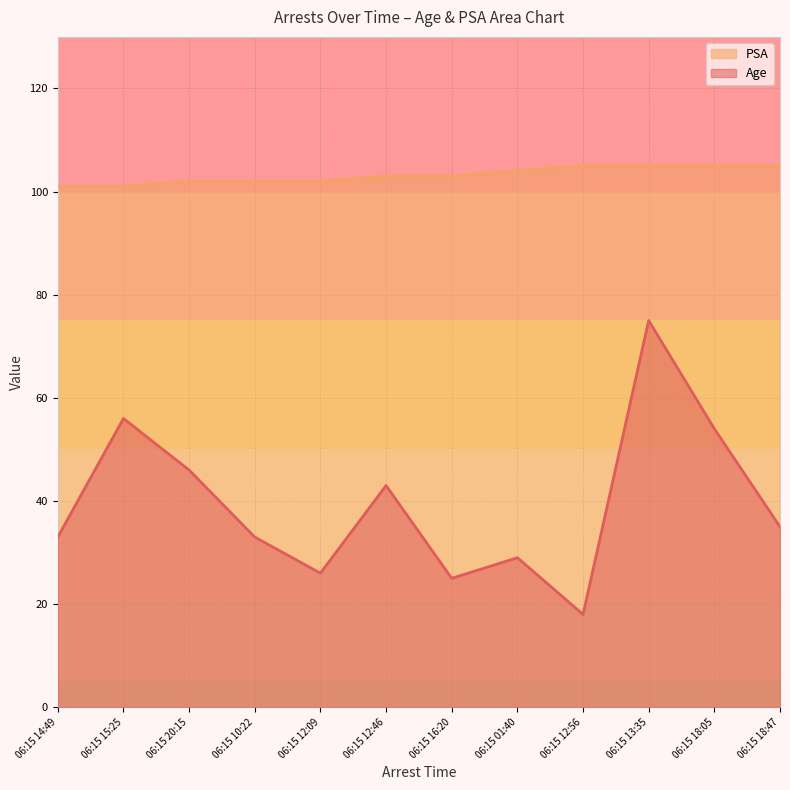

True or false: Age and PSA cross at least once.

False